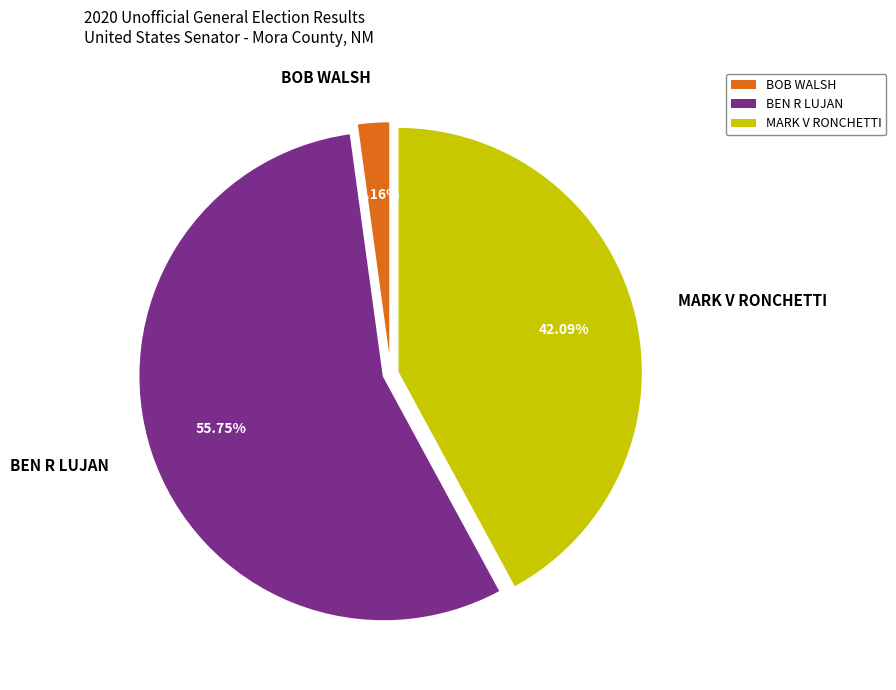

Between BOB WALSH and BEN R LUJAN, which is larger?

BEN R LUJAN